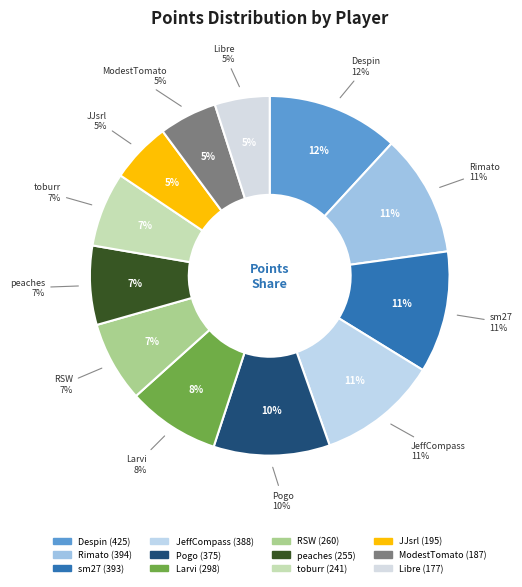

To the nearest percent, what is the combined percentage of Larvi and toburr?

15%